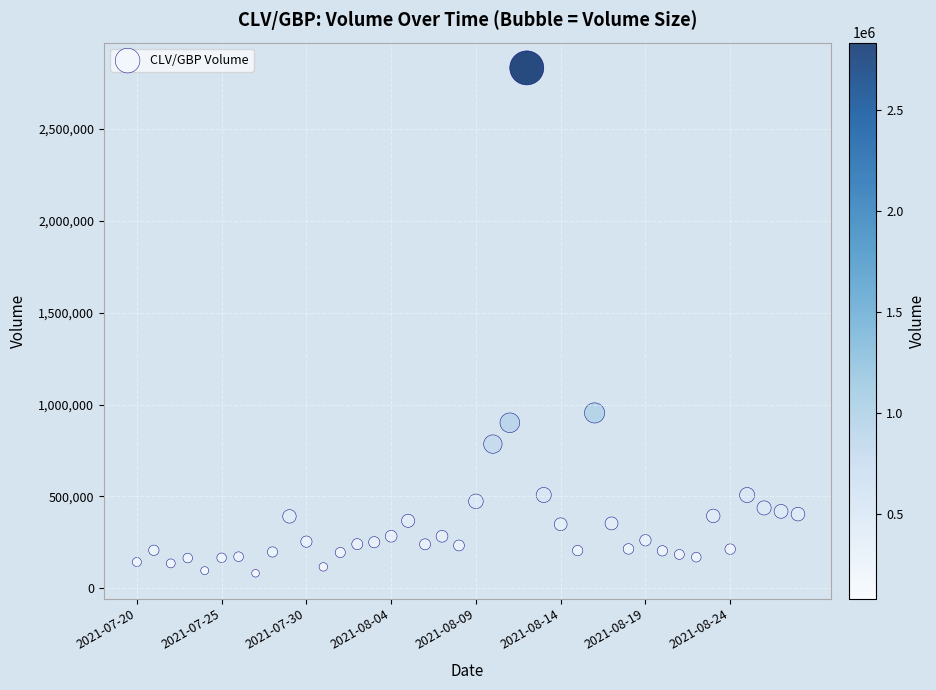

What Y value in the scatter plot is closest to 1456974?

954523.6